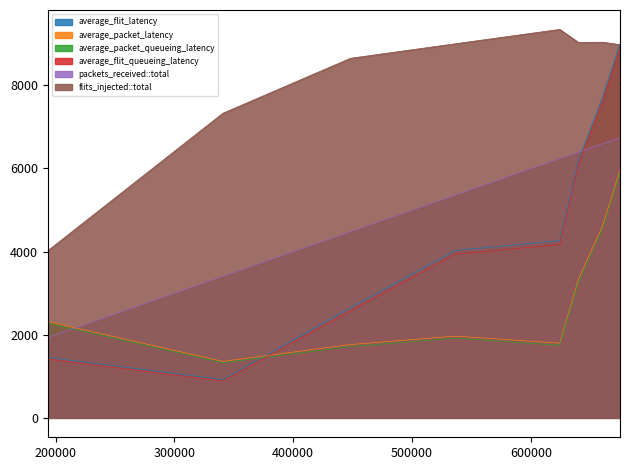

What value does the average_packet_latency series have at 536370?

1965.0